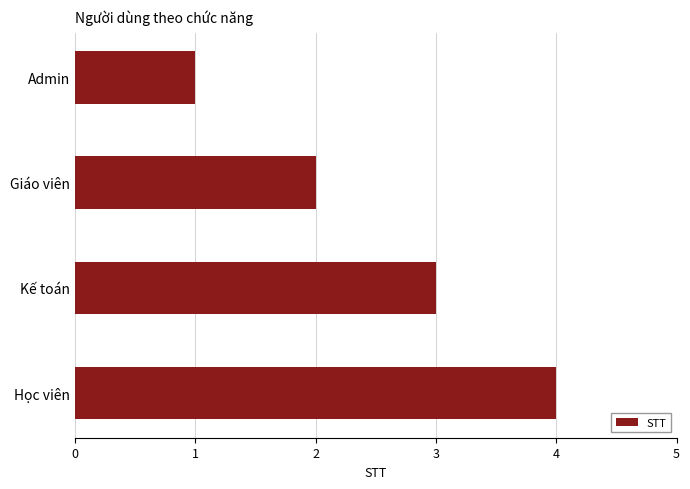

Which has a higher value, Học viên or Kế toán?

Học viên